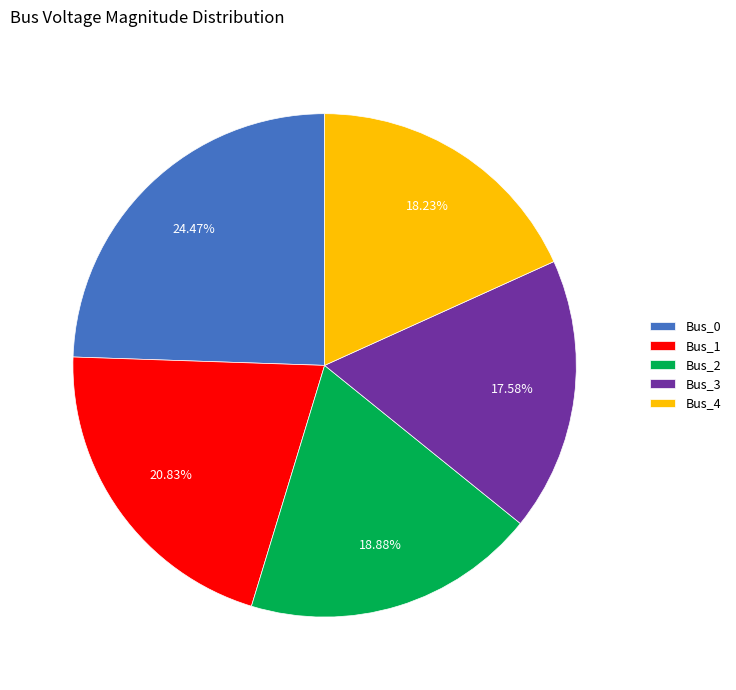

Which slice is the largest?

Bus_0